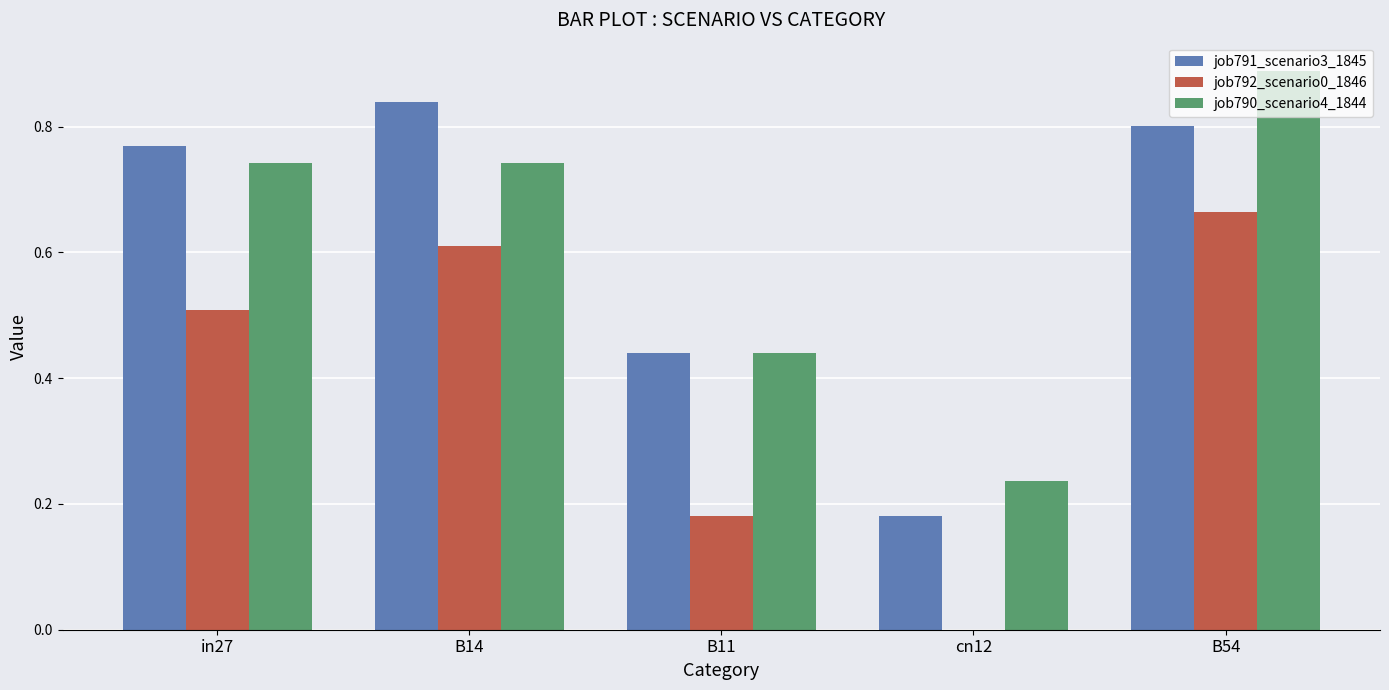

Are the bars grouped side by side (vs. stacked)?

Yes